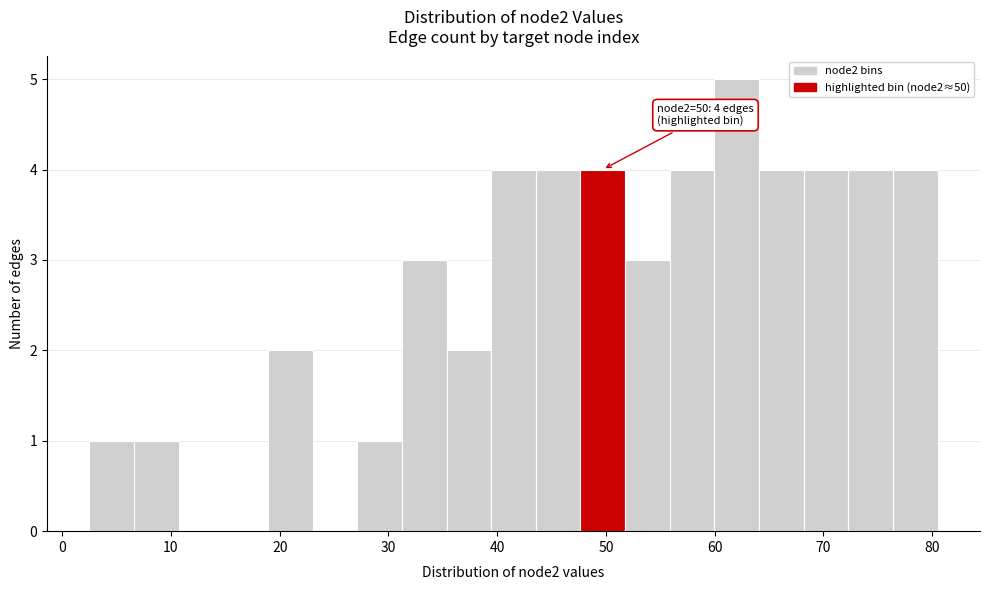

Which range on the x-axis has the tallest bar?

60 to 64